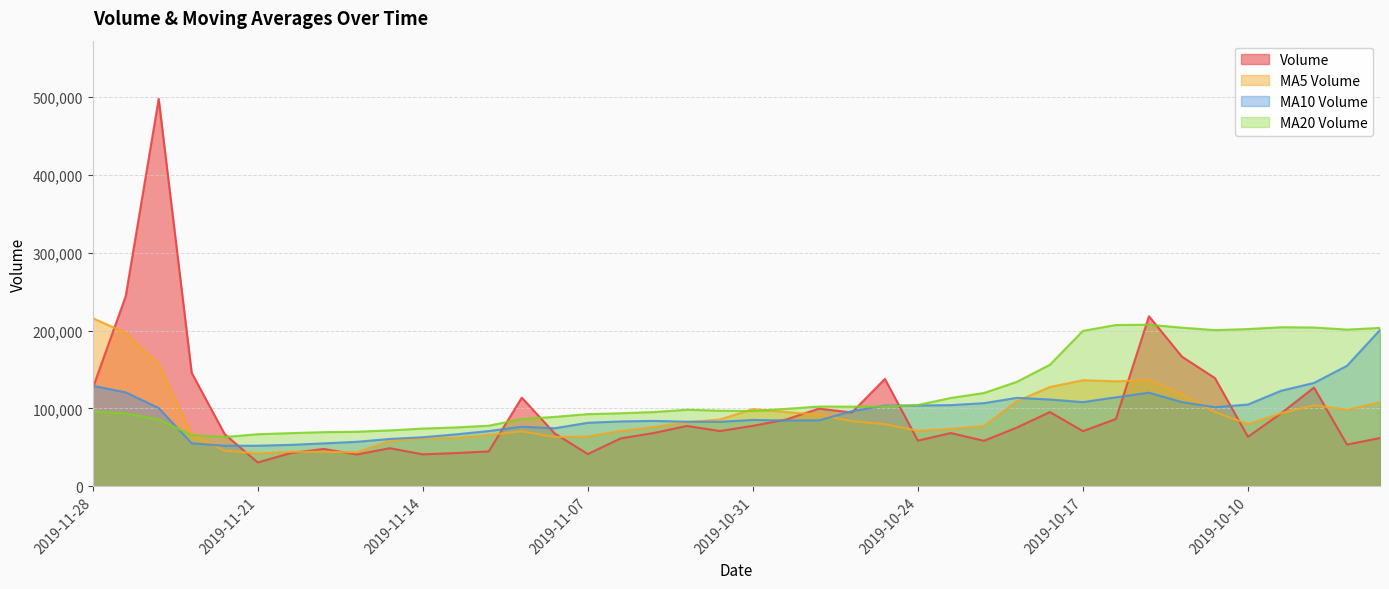

Reading right to left, list all the values displayed in this chart.

volume: 2019-09-27=61971.6	2019-09-30=53611.0	2019-10-08=126882.1	2019-10-09=93610.0	2019-10-10=63585.2	2019-10-11=138987.8	2019-10-14=166525.0	2019-10-15=218554.0	2019-10-16=86530.0	2019-10-17=70847.0	2019-10-18=95341.7	2019-10-21=75498.8	2019-10-22=58429.8	2019-10-23=68396.8	2019-10-24=58679.8	2019-10-25=138001.5	2019-10-28=94834.0	2019-10-29=99797.0	2019-10-30=85681.1	2019-10-31=77636.9	2019-11-01=70951.8	2019-11-04=77520.0	2019-11-05=68437.8	2019-11-06=61569.7	2019-11-07=41421.7	2019-11-08=67788.1	2019-11-11=113938.1	2019-11-12=44797.2	2019-11-13=42691.4	2019-11-14=41013.7	2019-11-15=48914.0	2019-11-18=40855.5	2019-11-19=47972.1	2019-11-20=42659.0	2019-11-21=30587.0	2019-11-22=66993.0	2019-11-25=145795.7	2019-11-26=497895.4	2019-11-27=244197.3	2019-11-28=125668.0
v_ma5: 2019-09-27=107798.4	2019-09-30=98302.1	2019-10-08=104143.8	2019-10-09=93809.9	2019-10-10=79932.0	2019-10-11=95335.2	2019-10-14=117918.0	2019-10-15=136252.4	2019-10-16=134836.4	2019-10-17=136288.8	2019-10-18=127559.6	2019-10-21=109354.3	2019-10-22=77329.4	2019-10-23=73702.8	2019-10-24=71269.4	2019-10-25=79801.3	2019-10-28=83668.4	2019-10-29=91941.8	2019-10-30=95398.7	2019-10-31=99190.1	2019-11-01=85780.1	2019-11-04=82317.4	2019-11-05=76045.5	2019-11-06=71223.2	2019-11-07=63980.2	2019-11-08=63347.4	2019-11-11=70631.1	2019-11-12=65902.9	2019-11-13=62127.3	2019-11-14=62045.7	2019-11-15=58270.9	2019-11-18=43654.3	2019-11-19=44289.3	2019-11-20=44282.8	2019-11-21=42197.5	2019-11-22=45813.3	2019-11-25=66801.4	2019-11-26=156786.0	2019-11-27=197093.7	2019-11-28=216109.9
v_ma10: 2019-09-27=200855.6	2019-09-30=154805.2	2019-10-08=132798.1	2019-10-09=122667.3	2019-10-10=105053.4	2019-10-11=101566.8	2019-10-14=108110.1	2019-10-15=120198.1	2019-10-16=114323.2	2019-10-17=108110.4	2019-10-18=111447.4	2019-10-21=113636.2	2019-10-22=106790.9	2019-10-23=104269.6	2019-10-24=103779.1	2019-10-25=103680.4	2019-10-28=96511.3	2019-10-29=84635.6	2019-10-30=84550.7	2019-10-31=85229.7	2019-11-01=82790.7	2019-11-04=82992.9	2019-11-05=83993.7	2019-11-06=83310.9	2019-11-07=81585.1	2019-11-08=74563.8	2019-11-11=76474.2	2019-11-12=70974.2	2019-11-13=66675.3	2019-11-14=63012.9	2019-11-15=60809.2	2019-11-18=57142.7	2019-11-19=55096.1	2019-11-20=53205.1	2019-11-21=52121.6	2019-11-22=52042.1	2019-11-25=55227.9	2019-11-26=100537.7	2019-11-27=120688.3	2019-11-28=129153.7
v_ma20: 2019-09-27=203440.4	2019-09-30=201305.0	2019-10-08=203993.8	2019-10-09=204315.4	2019-10-10=201990.4	2019-10-11=200663.2	2019-10-14=203779.4	2019-10-15=207579.0	2019-10-16=207258.8	2019-10-17=199664.2	2019-10-18=156151.5	2019-10-21=134220.7	2019-10-22=119794.5	2019-10-23=113468.4	2019-10-24=104416.3	2019-10-25=102623.6	2019-10-28=102310.7	2019-10-29=102416.9	2019-10-30=99436.9	2019-10-31=96670.1	2019-11-01=97119.1	2019-11-04=98314.5	2019-11-05=95392.3	2019-11-06=93790.3	2019-11-07=92682.1	2019-11-08=89122.1	2019-11-11=86492.8	2019-11-12=77804.9	2019-11-13=75613.0	2019-11-14=74121.3	2019-11-15=71799.9	2019-11-18=70067.8	2019-11-19=69544.9	2019-11-20=68258.0	2019-11-21=66853.4	2019-11-22=63302.9	2019-11-25=65851.0	2019-11-26=85755.9	2019-11-27=93681.8	2019-11-28=96083.3